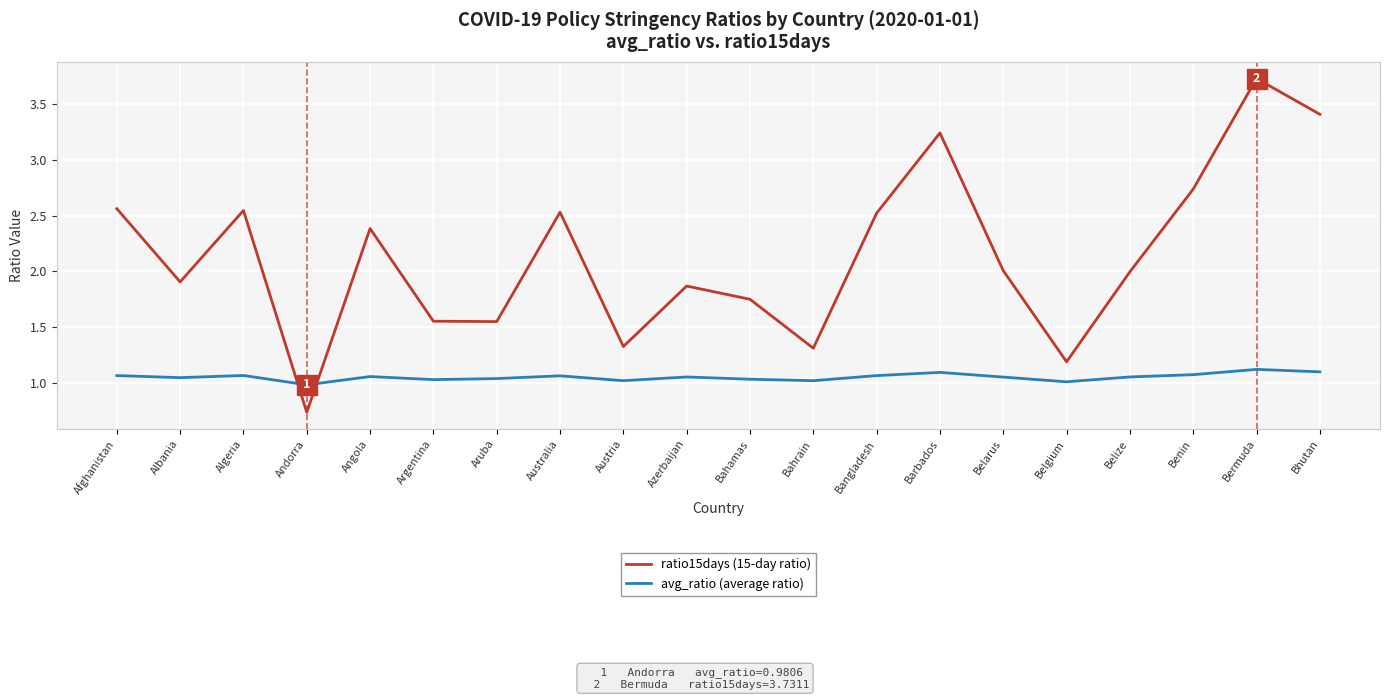

What position from the left is Benin?

18